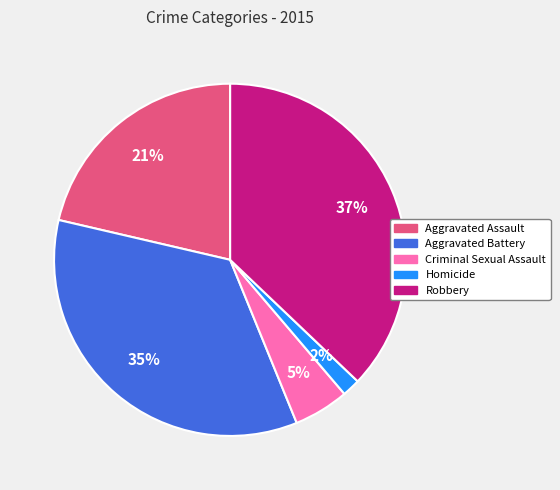

True or false: Criminal Sexual Assault accounts for 5% of the total.

True